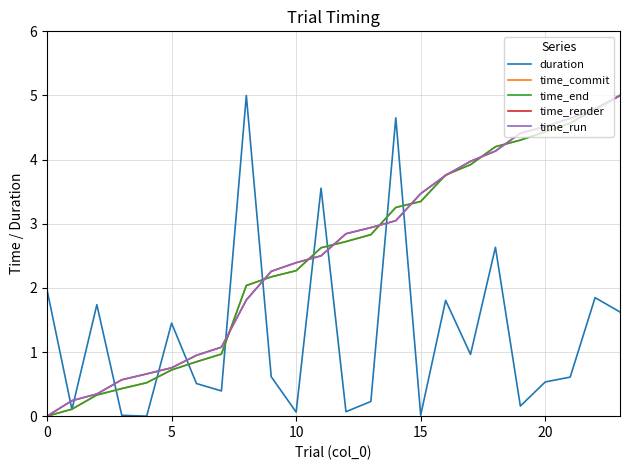

Does the chart display data point markers on the line(s)?

No